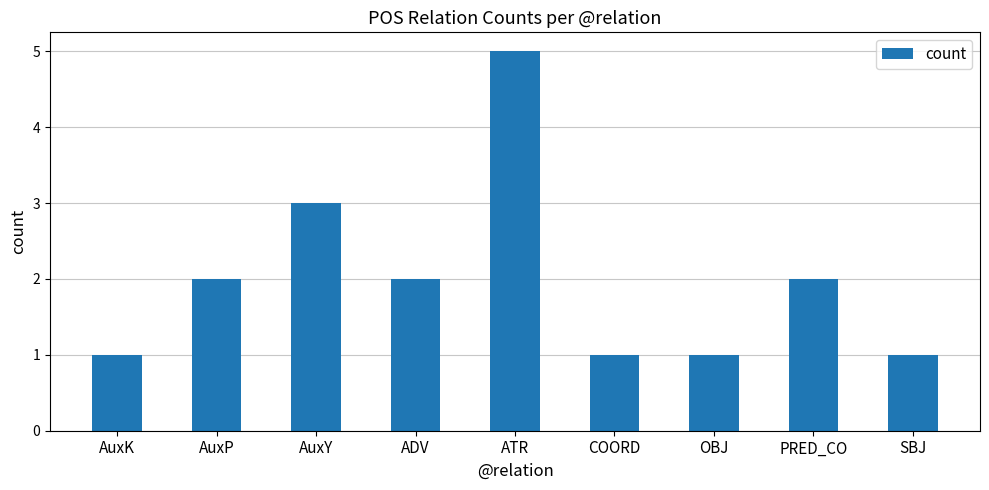

Are the bars grouped side by side (vs. stacked)?

No